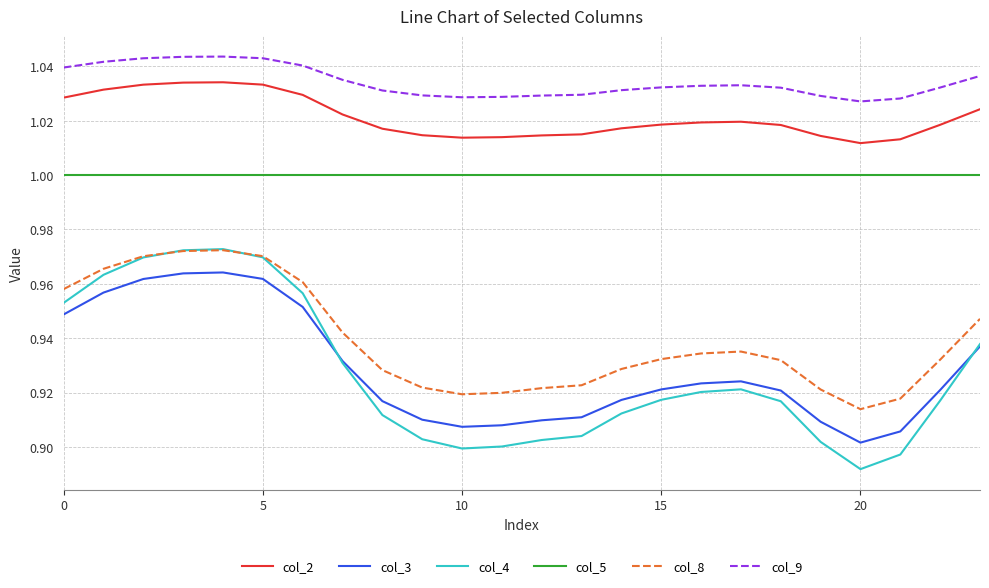

How many lines are shown in the chart?

6